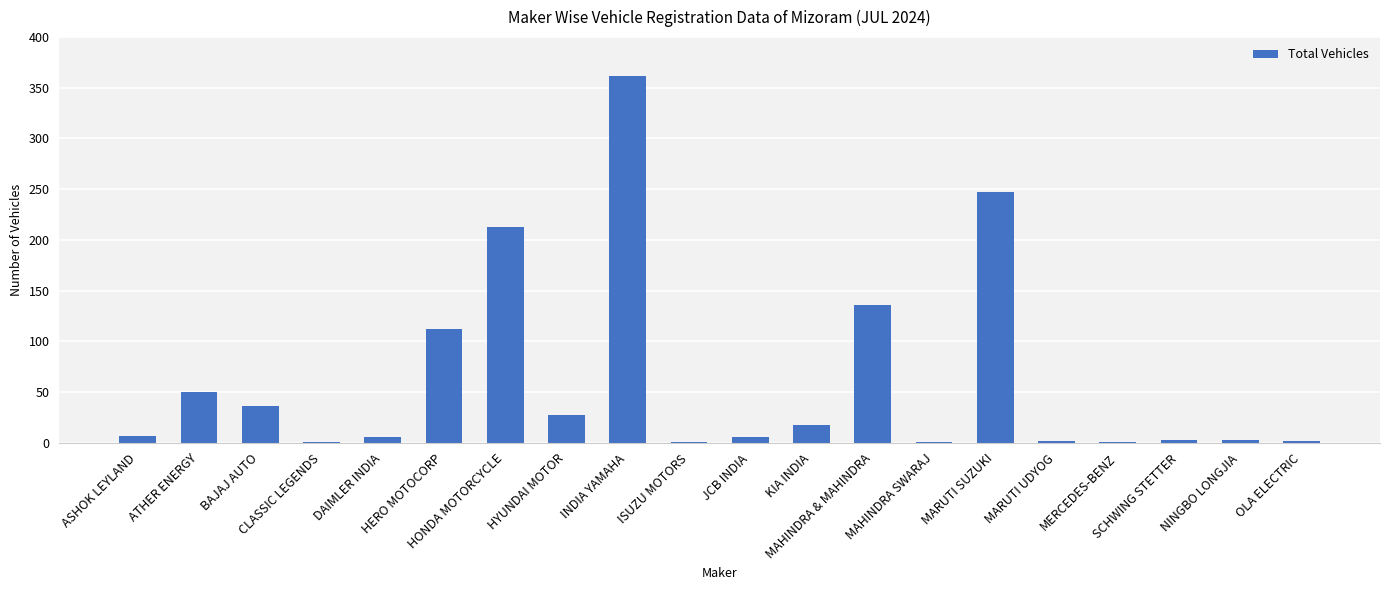

Count the number of categories in the chart.

20